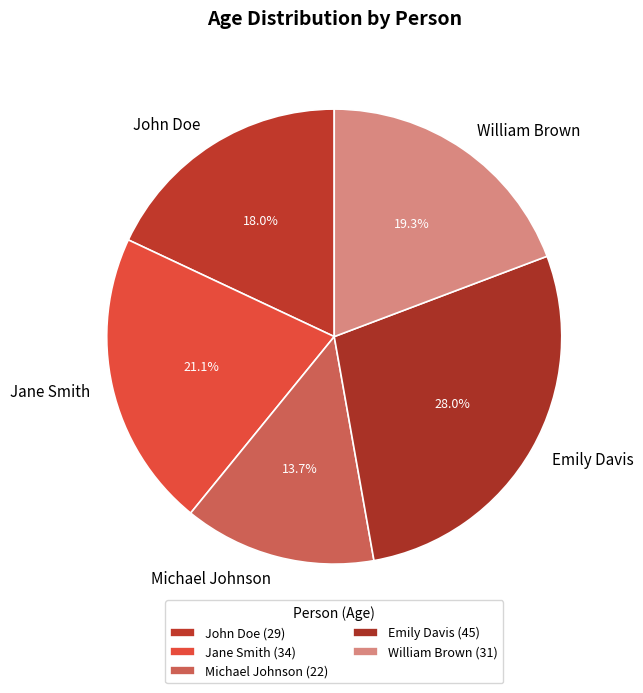

Does Michael Johnson represent more than half of the total?

No